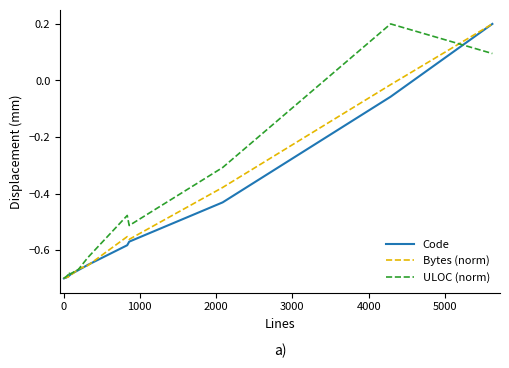

Count the number of categories in the chart.

14